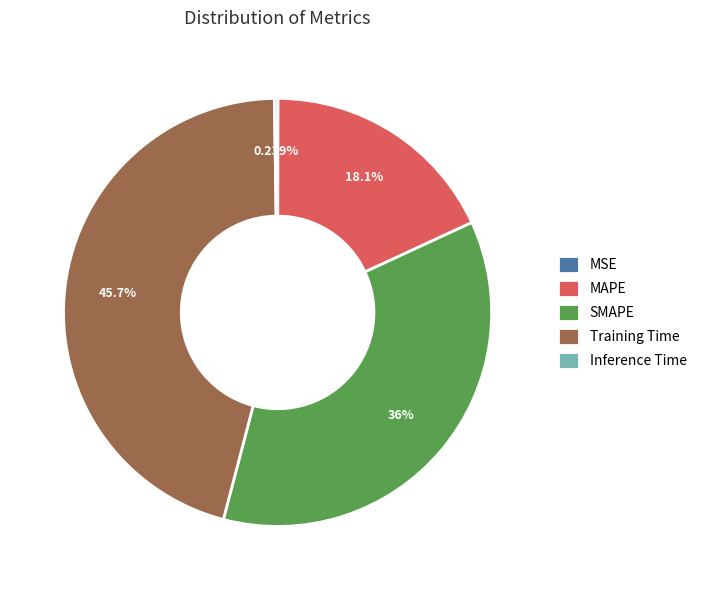

What portion of the pie excludes Training Time?

54.3%